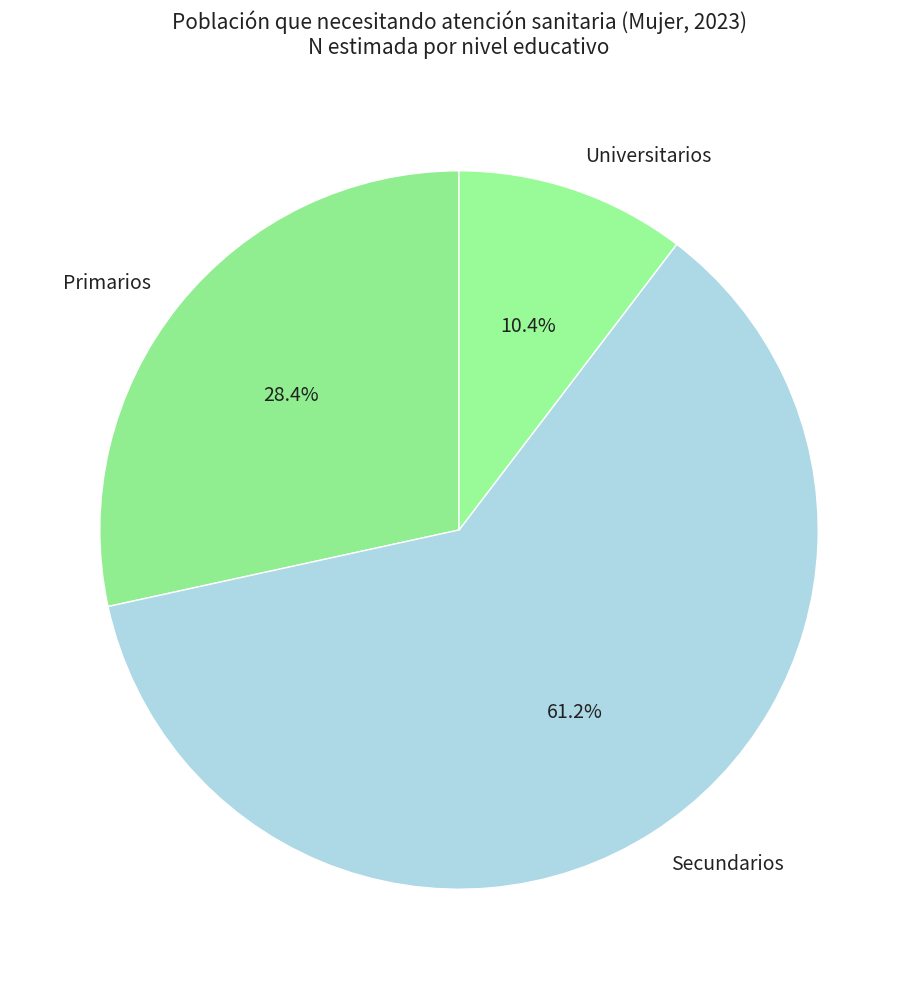

To the nearest percent, what is the combined percentage of Primarios and Secundarios?

90%